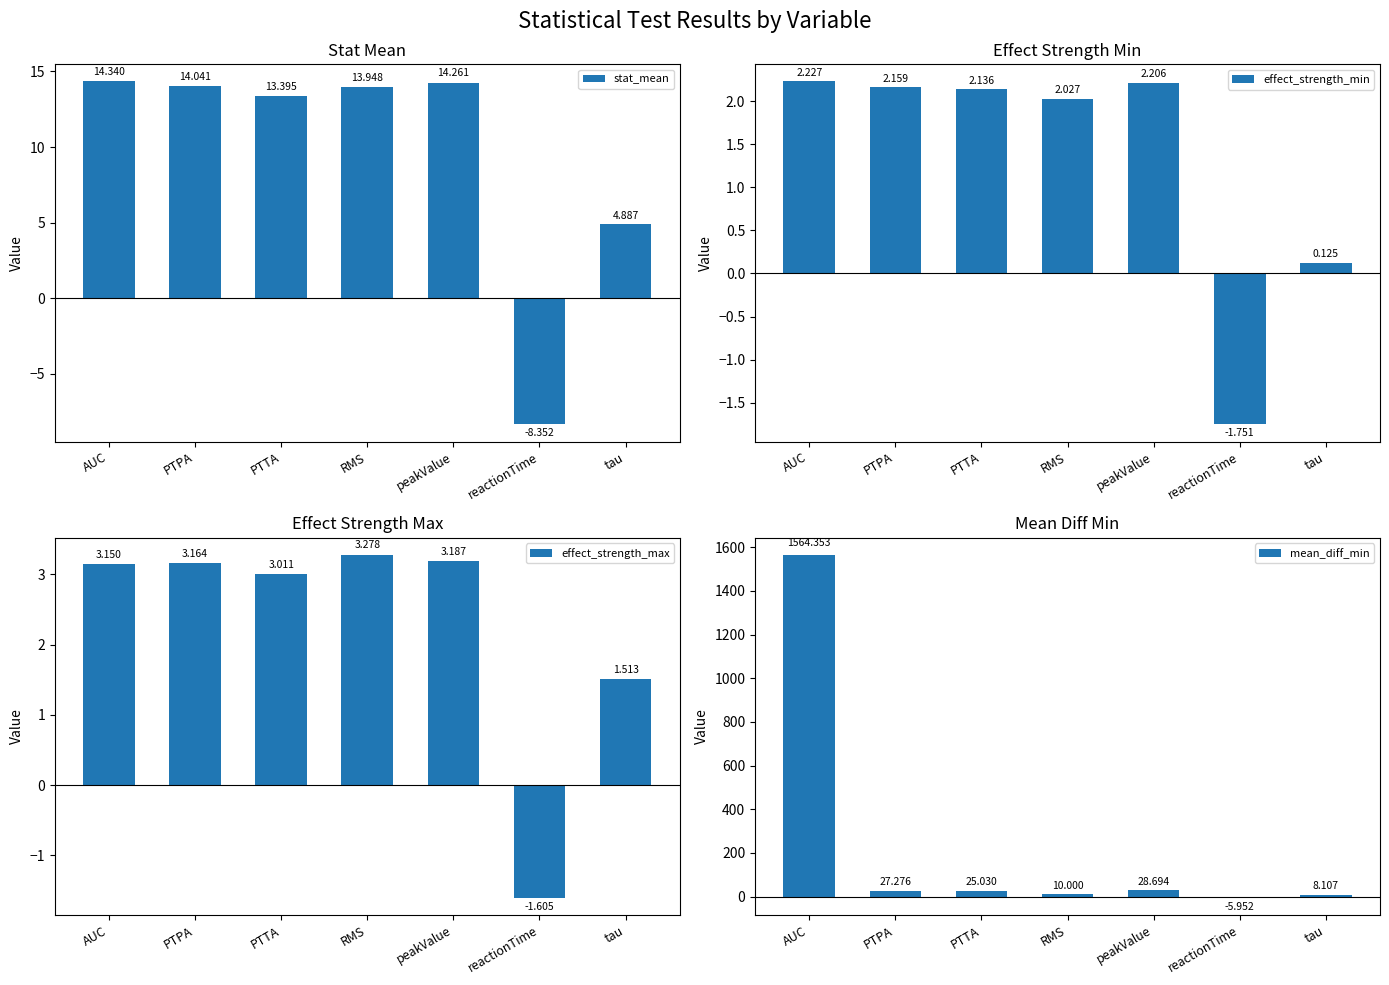

What are all the series names shown in the legend?

stat_mean, effect_strength_min, effect_strength_max, mean_diff_min